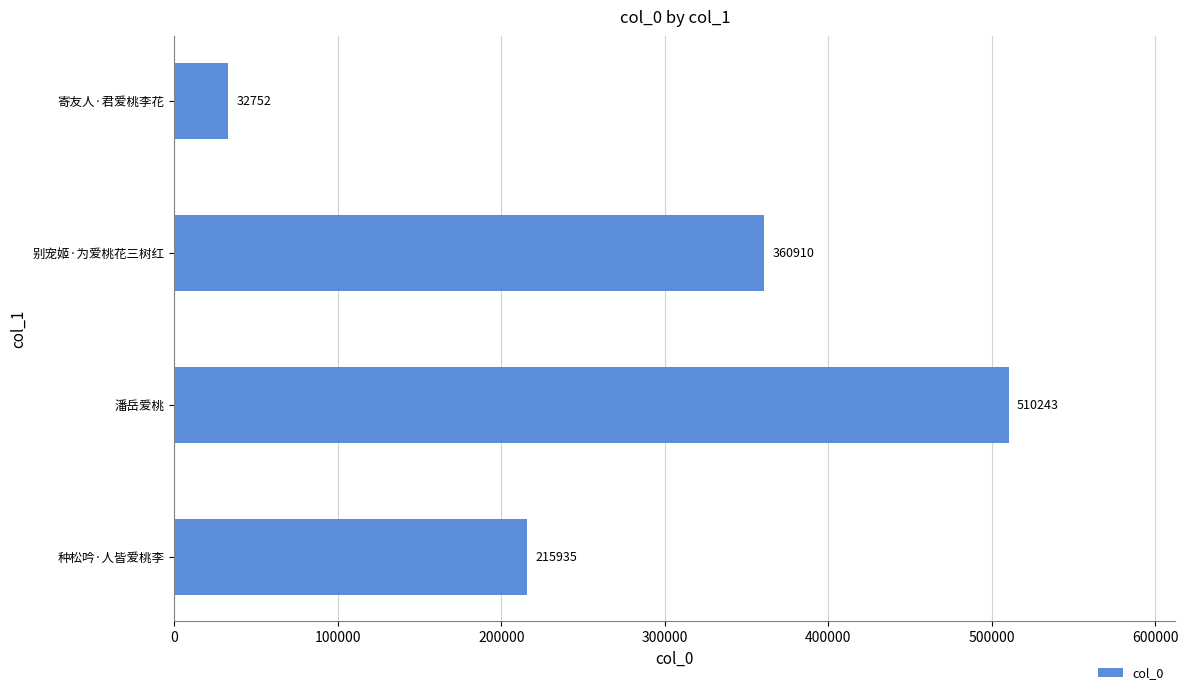

Count the values in the range 215935 to 510243.

3